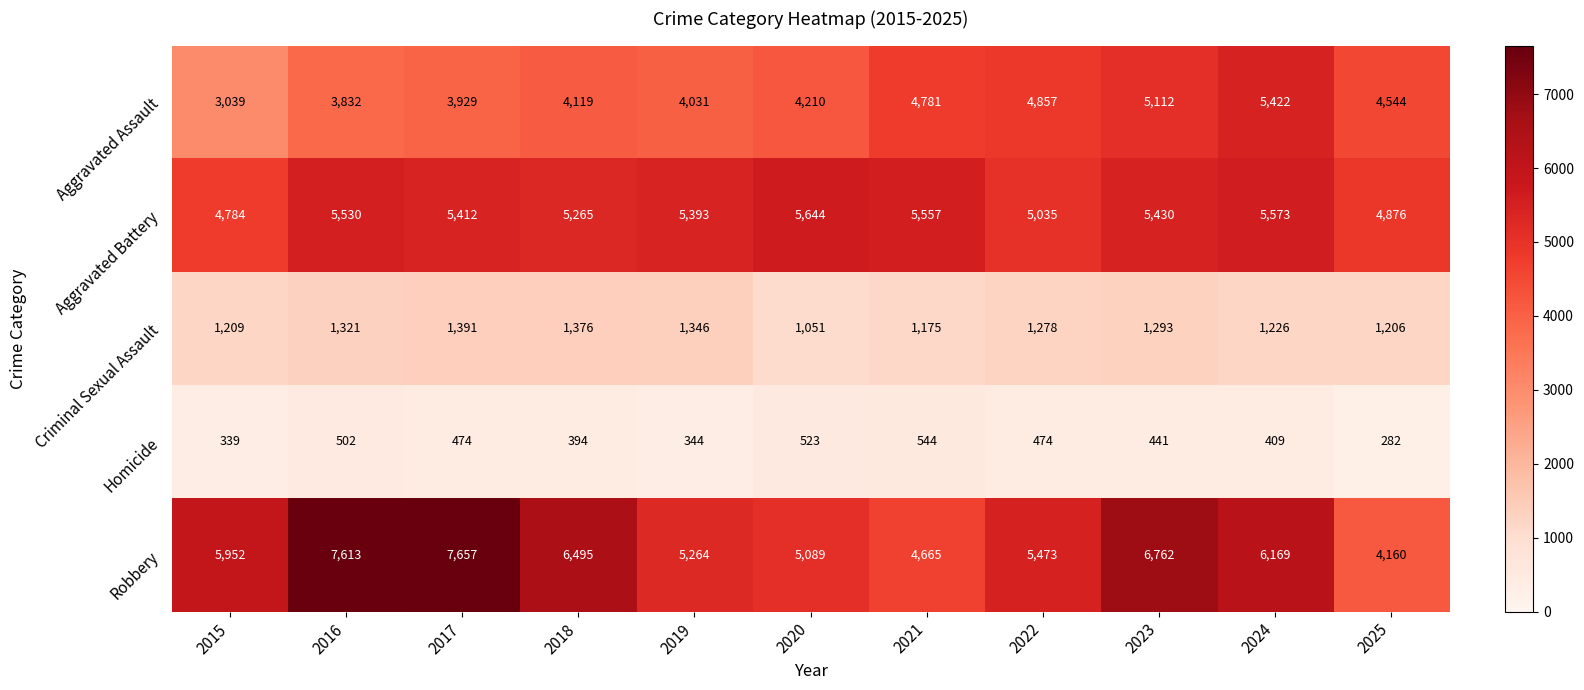

What is the difference between the second highest and minimum values in the Criminal Sexual Assault series?

325